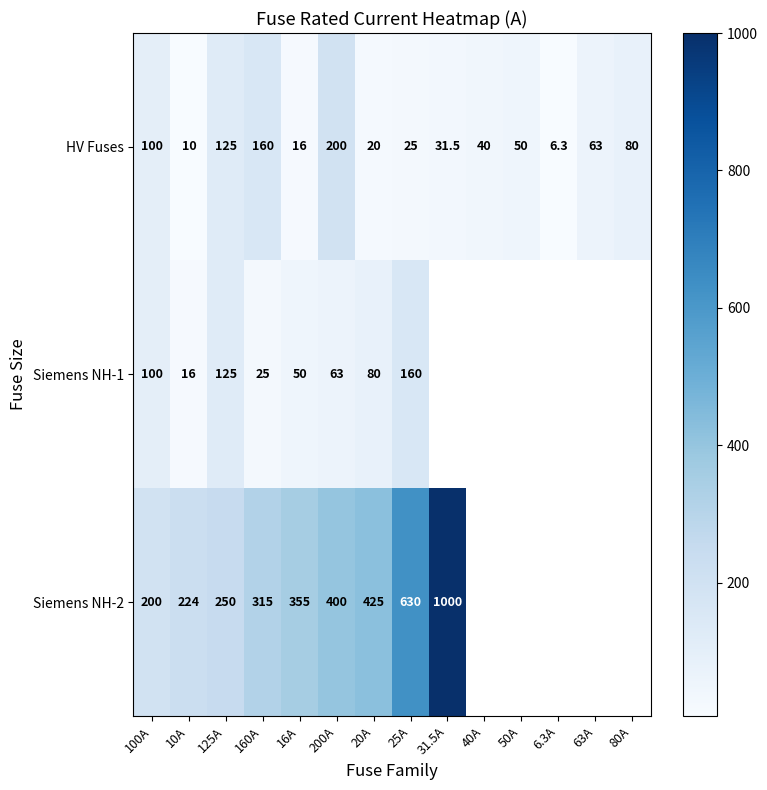

Between 16A and 200A, which series saw the biggest shift?

HV Fuses